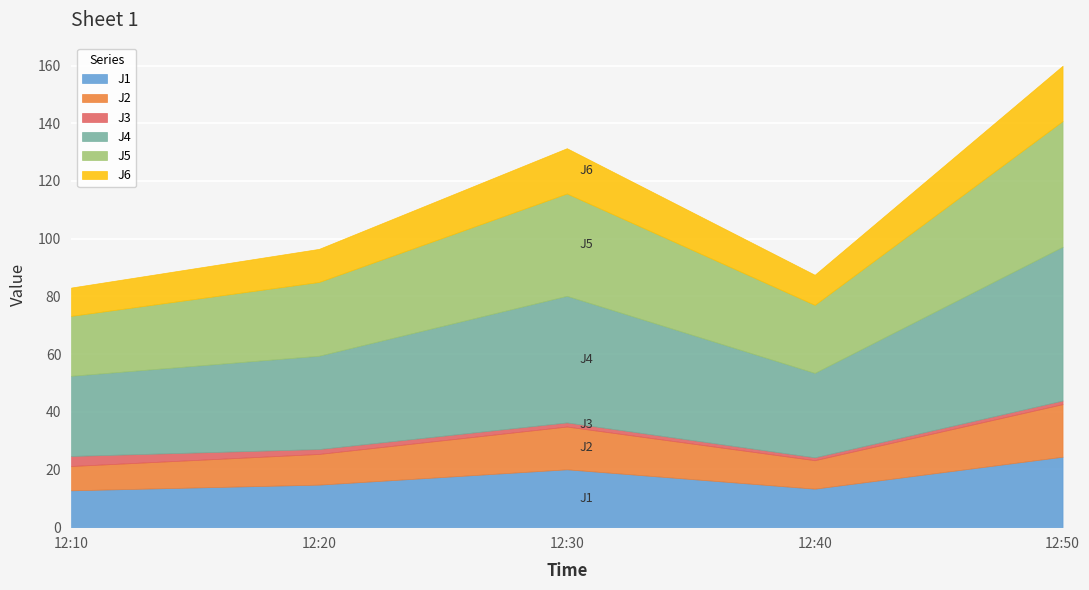

At which label is J3 closest to 2?

2022-10-03 12:20:00